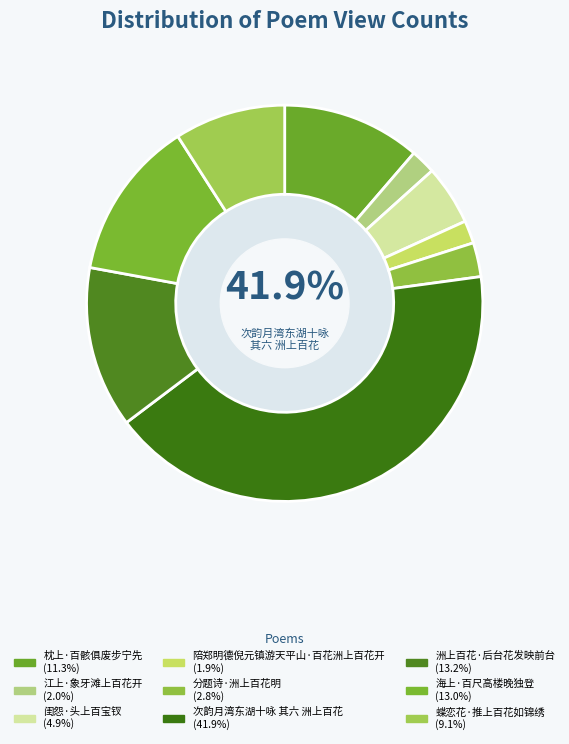

Is it true that 江上·象牙滩上百花开 is 2% of the pie?

True